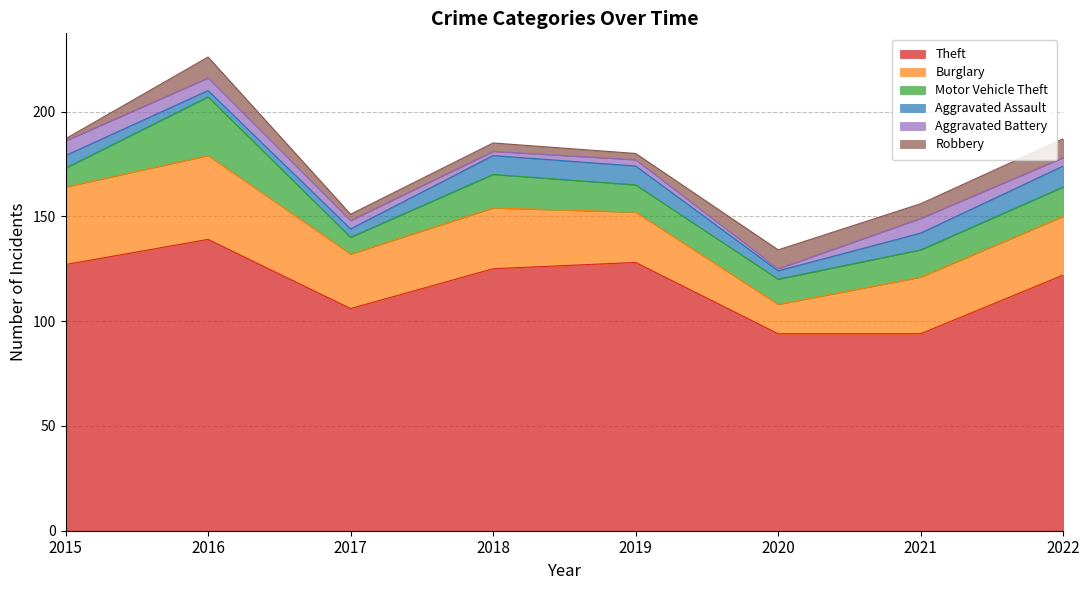

At which label does Motor Vehicle Theft reach its peak?

2016